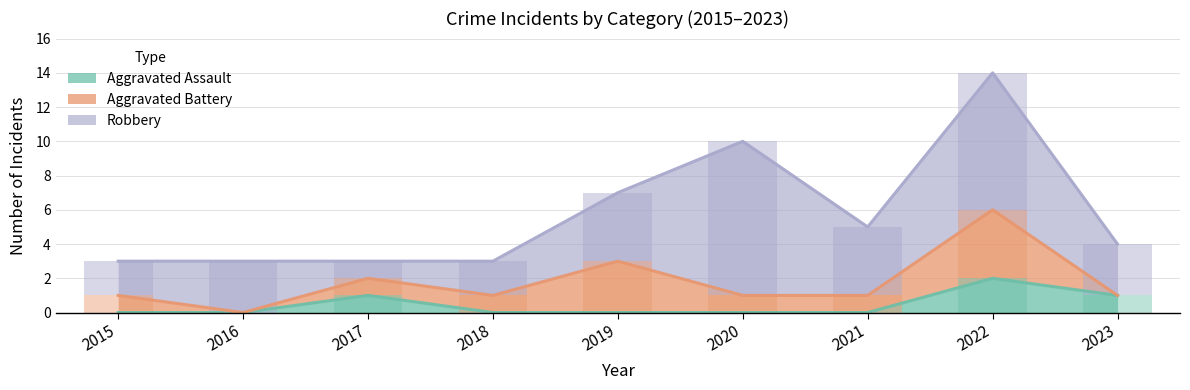

Is it true that Aggravated Assault equals 1 at 2023?

True